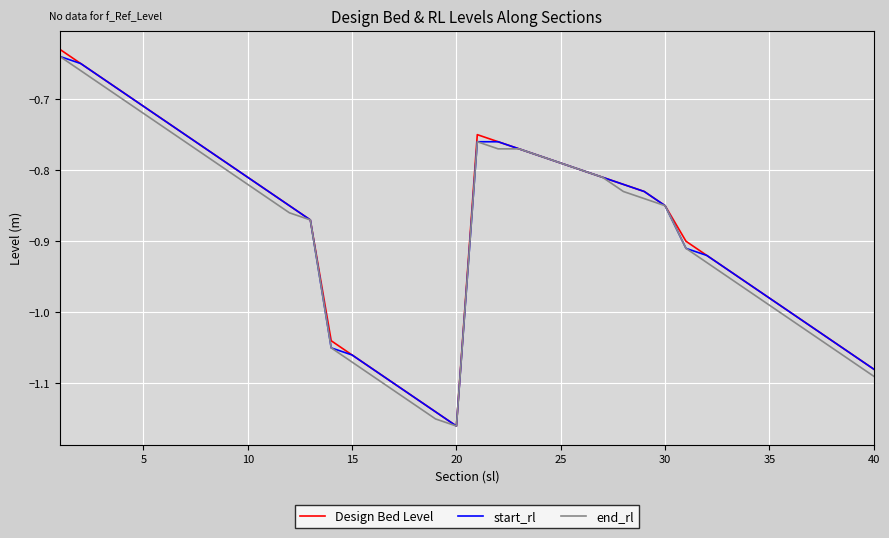

Which series has the largest range (max minus min)?

Design Bed Level